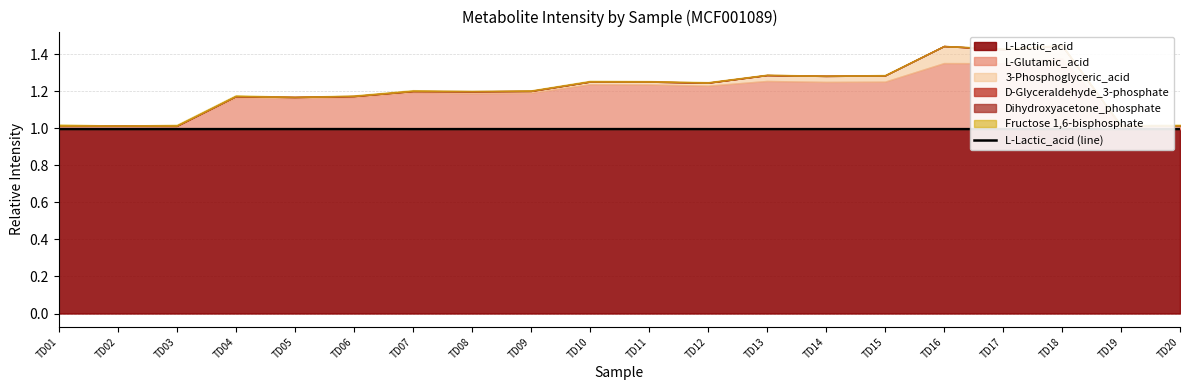

Reading right to left, extract all data points from this chart.

1.0	1.0	1.0	1.0	1.0	1.0	1.0	1.0	1.0	1.0	1.0	1.0	1.0	1.0	1.0	1.0	1.0	1.0	1.0	1.0